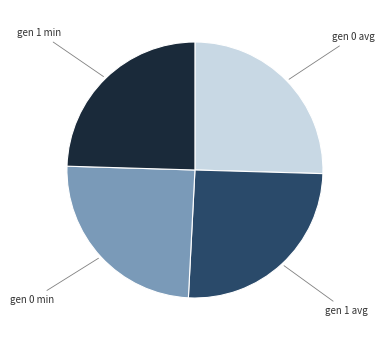

Is there a majority slice in this chart?

No